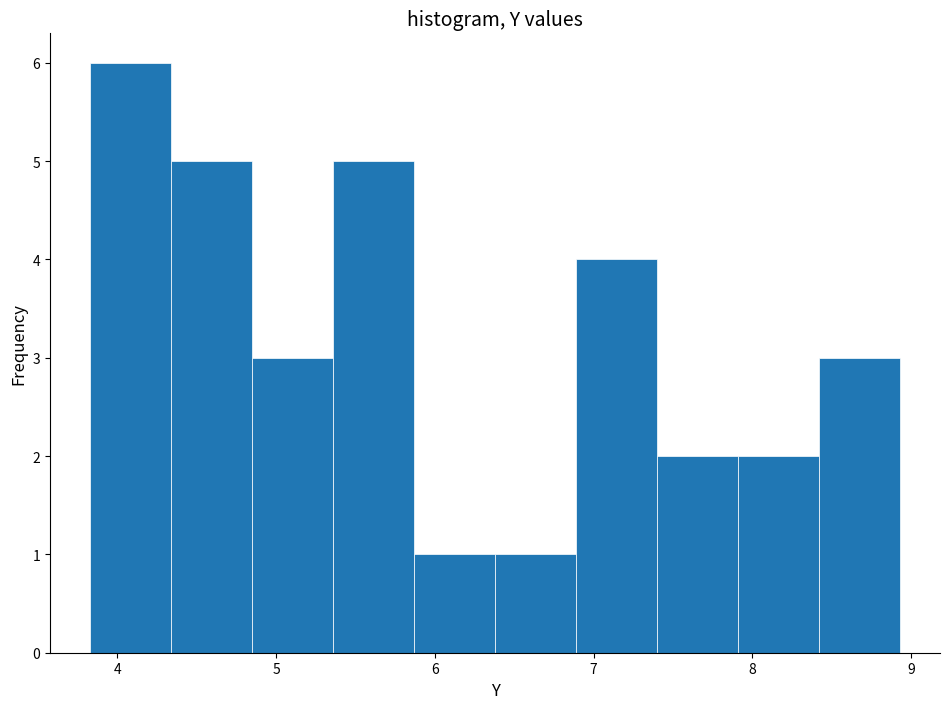

What is the height of the bar covering 7.9 to 8.4 on the x-axis? Neither the bar edges nor the heights are printed on the chart, so give them approximately, as read against the axes.

2